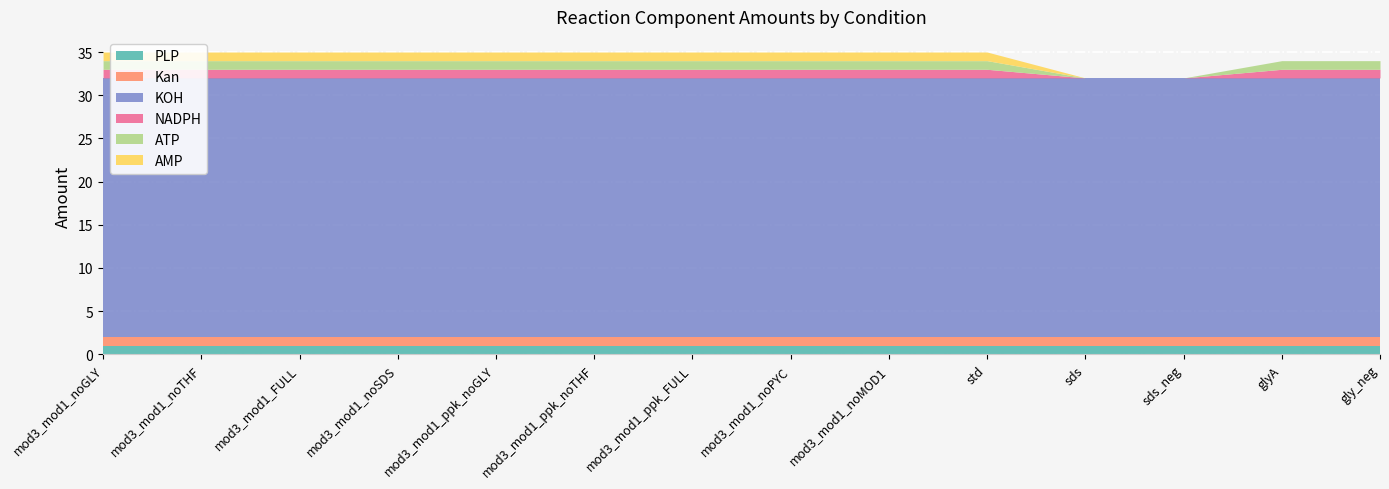

Reading left to right, extract all data points from this chart.

PLP: mod3_mod1_noGLY=1	mod3_mod1_noTHF=1	mod3_mod1_FULL=1	mod3_mod1_noSDS=1	mod3_mod1_ppk_noGLY=1	mod3_mod1_ppk_noTHF=1	mod3_mod1_ppk_FULL=1	mod3_mod1_noPYC=1	mod3_mod1_noMOD1=1	std=1	sds=1	sds_neg=1	glyA=1	gly_neg=1
Kan: mod3_mod1_noGLY=1	mod3_mod1_noTHF=1	mod3_mod1_FULL=1	mod3_mod1_noSDS=1	mod3_mod1_ppk_noGLY=1	mod3_mod1_ppk_noTHF=1	mod3_mod1_ppk_FULL=1	mod3_mod1_noPYC=1	mod3_mod1_noMOD1=1	std=1	sds=1	sds_neg=1	glyA=1	gly_neg=1
KOH: mod3_mod1_noGLY=30	mod3_mod1_noTHF=30	mod3_mod1_FULL=30	mod3_mod1_noSDS=30	mod3_mod1_ppk_noGLY=30	mod3_mod1_ppk_noTHF=30	mod3_mod1_ppk_FULL=30	mod3_mod1_noPYC=30	mod3_mod1_noMOD1=30	std=30	sds=30	sds_neg=30	glyA=30	gly_neg=30
NADPH: mod3_mod1_noGLY=1	mod3_mod1_noTHF=1	mod3_mod1_FULL=1	mod3_mod1_noSDS=1	mod3_mod1_ppk_noGLY=1	mod3_mod1_ppk_noTHF=1	mod3_mod1_ppk_FULL=1	mod3_mod1_noPYC=1	mod3_mod1_noMOD1=1	std=1	sds=0	sds_neg=0	glyA=1	gly_neg=1
ATP: mod3_mod1_noGLY=1	mod3_mod1_noTHF=1	mod3_mod1_FULL=1	mod3_mod1_noSDS=1	mod3_mod1_ppk_noGLY=1	mod3_mod1_ppk_noTHF=1	mod3_mod1_ppk_FULL=1	mod3_mod1_noPYC=1	mod3_mod1_noMOD1=1	std=1	sds=0	sds_neg=0	glyA=1	gly_neg=1
AMP: mod3_mod1_noGLY=1	mod3_mod1_noTHF=1	mod3_mod1_FULL=1	mod3_mod1_noSDS=1	mod3_mod1_ppk_noGLY=1	mod3_mod1_ppk_noTHF=1	mod3_mod1_ppk_FULL=1	mod3_mod1_noPYC=1	mod3_mod1_noMOD1=1	std=1	sds=0	sds_neg=0	glyA=0	gly_neg=0